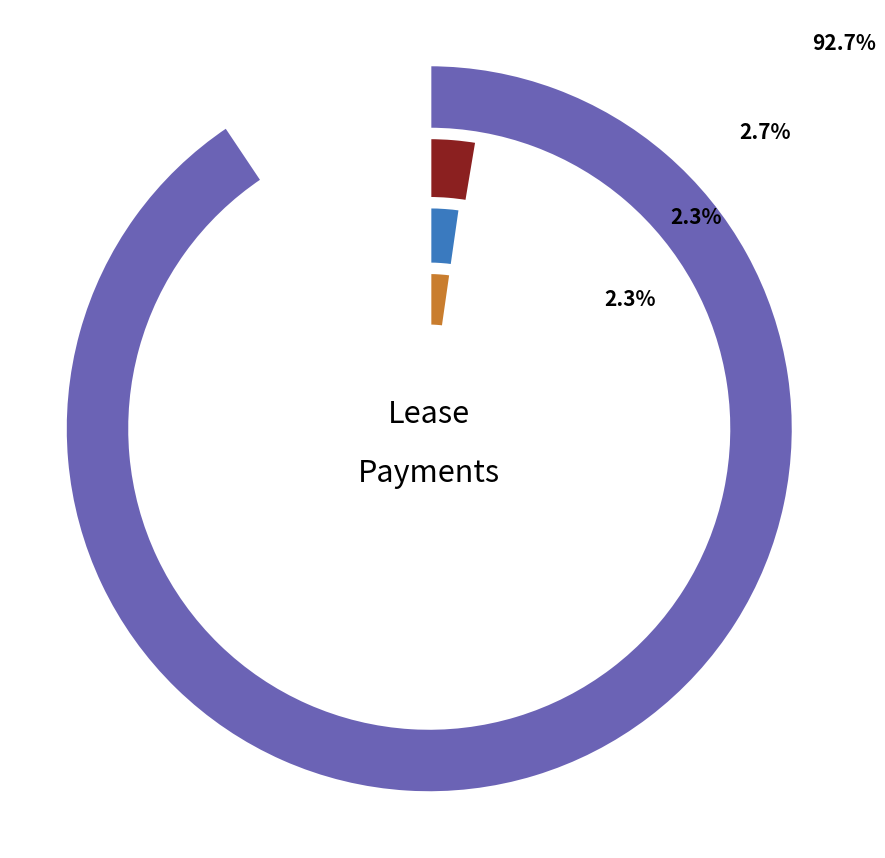

Which has a higher value, Create a new complete lease (Predetermined/Flexible) or Create a new complete lease (Predetermined/Fixed)?

Create a new complete lease (Predetermined/Flexible)